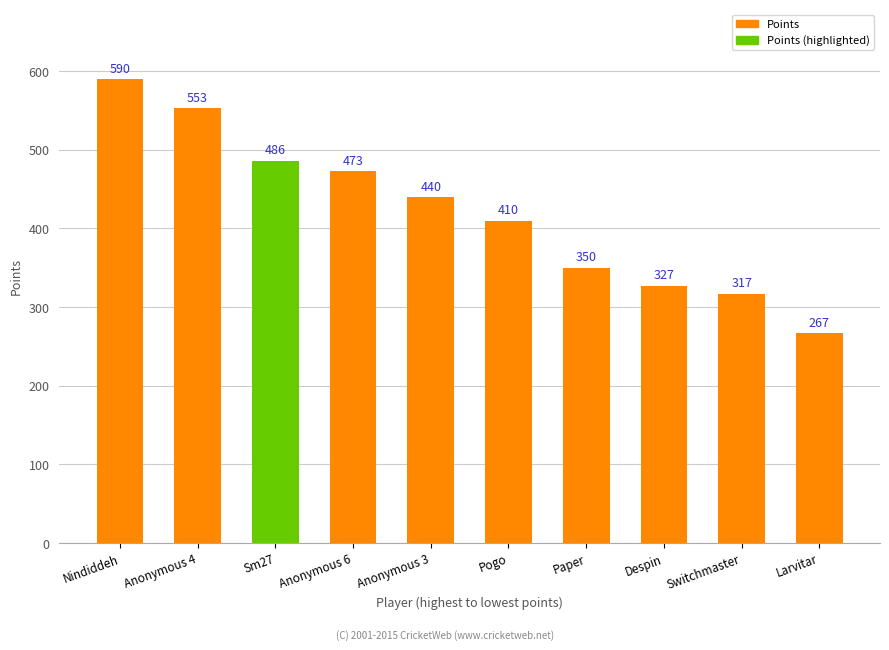

Which label corresponds to the largest value in the chart?

Nindiddeh